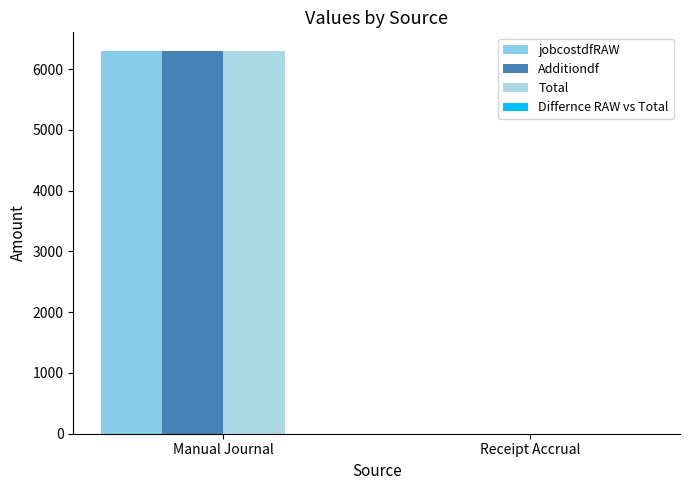

How many groups of bars are there?

2